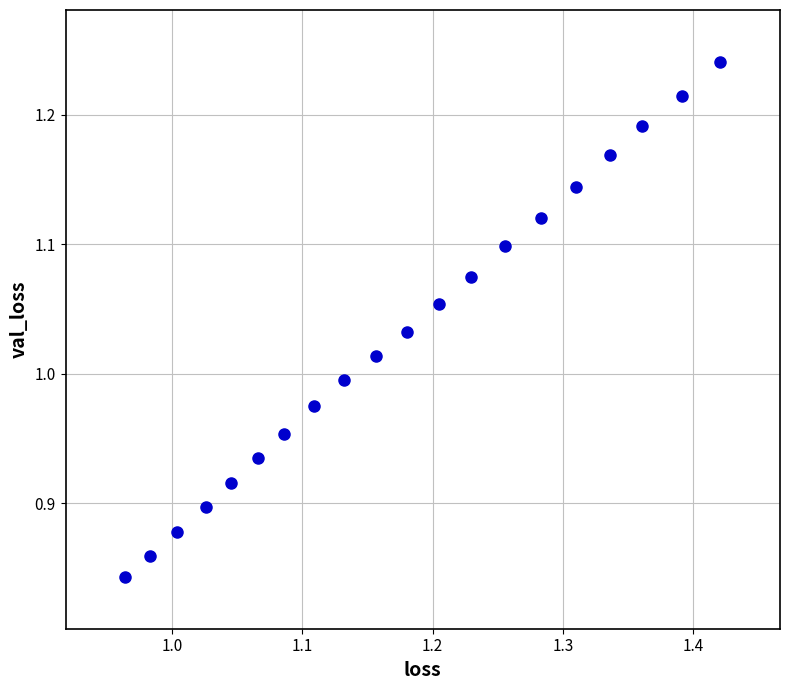

What is the range of Y values (max minus min)?

0.4